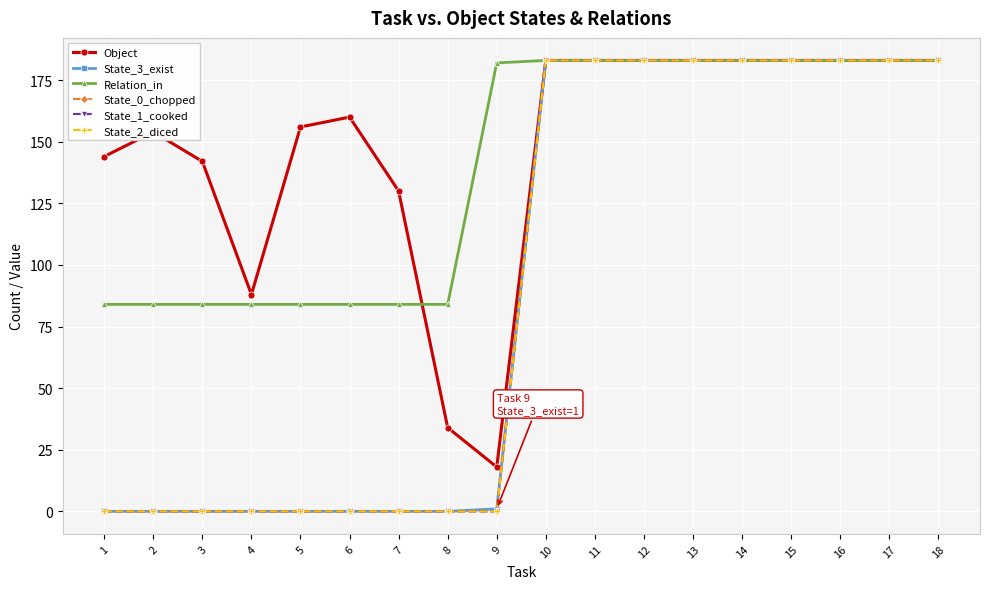

Reading left to right, extract all data points from this chart.

Object: 144	154	142	88	156	160	130	34	18	183	183	183	183	183	183	183	183	183
State_3_exist: 0	0	0	0	0	0	0	0	1	183	183	183	183	183	183	183	183	183
Relation_in: 84	84	84	84	84	84	84	84	182	183	183	183	183	183	183	183	183	183
State_0_chopped: 0	0	0	0	0	0	0	0	0	183	183	183	183	183	183	183	183	183
State_1_cooked: 0	0	0	0	0	0	0	0	0	183	183	183	183	183	183	183	183	183
State_2_diced: 0	0	0	0	0	0	0	0	0	183	183	183	183	183	183	183	183	183